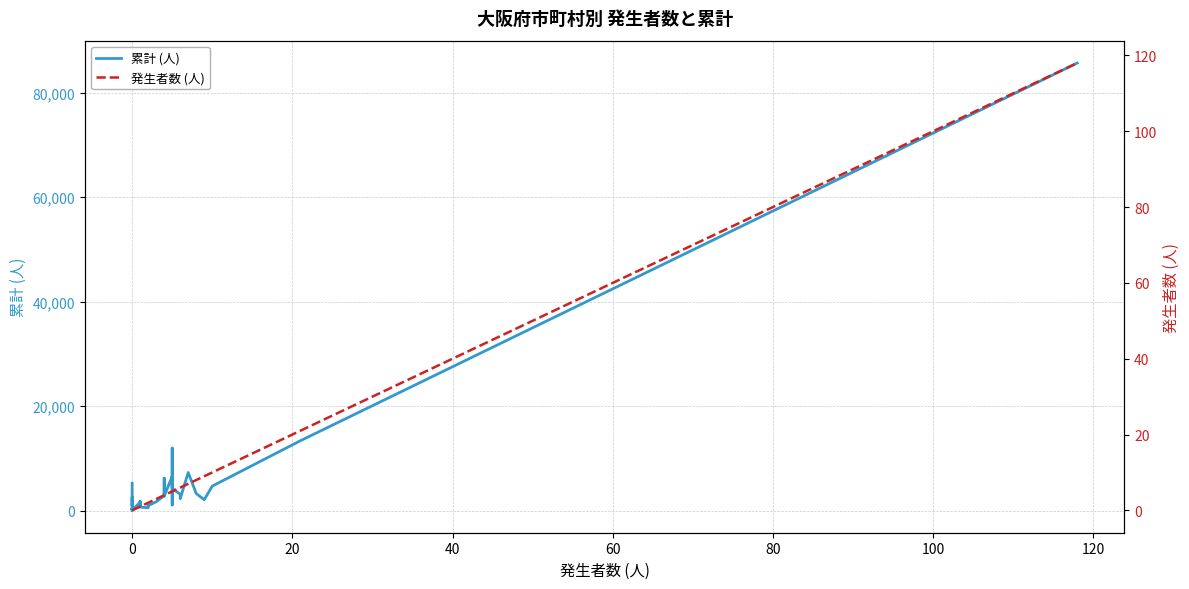

In 累計 (人), how many points are lower than both neighbors (excluding endpoints)?

12